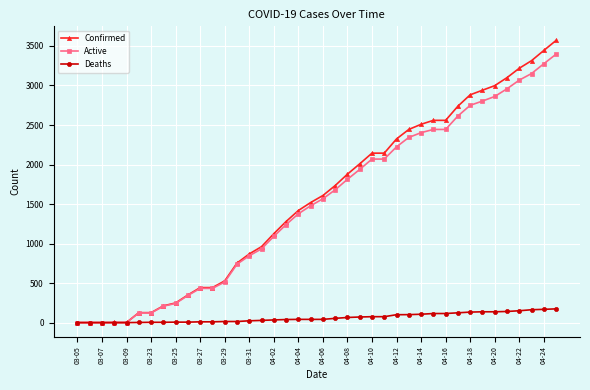

How many data points in Deaths are less than 41?

18